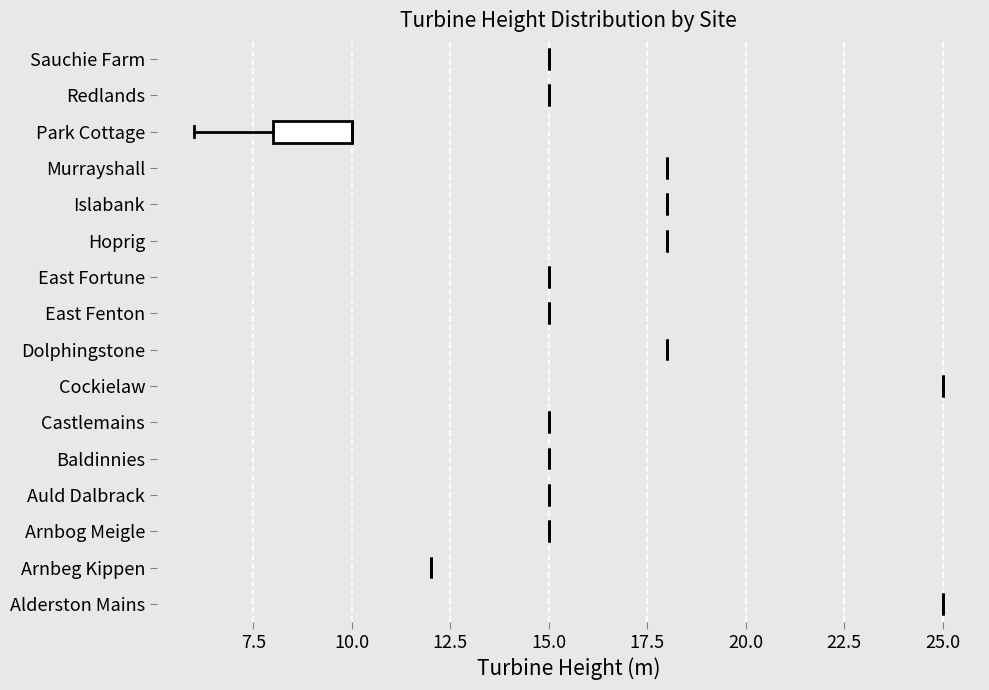

What is the change in value from 20 to 28?

+8